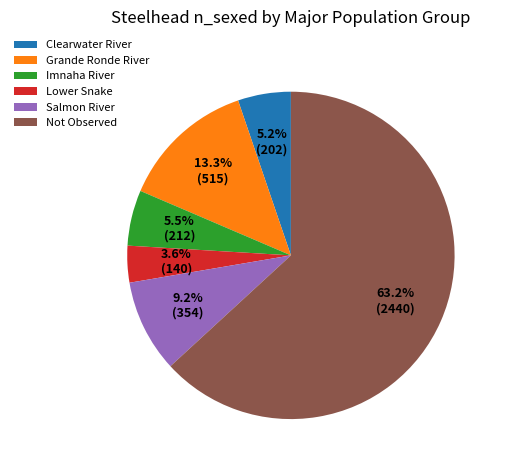

How many segments does this pie chart have?

6